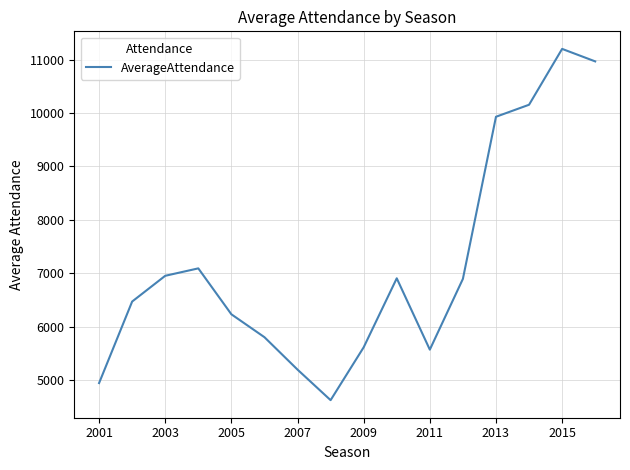

Is it true that the value at 2005 is 6229?

True